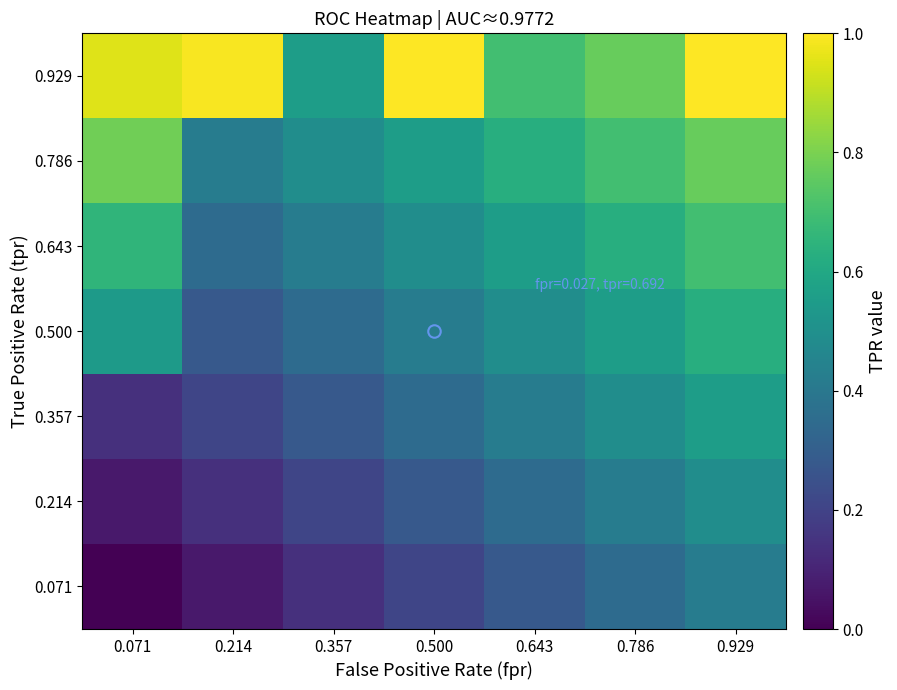

Reading left to right, extract all data points from this chart.

0.071: 0.071=0.0	0.214=0.1	0.357=0.1	0.500=0.2	0.643=0.3	0.786=0.3	0.929=0.4
0.214: 0.071=0.1	0.214=0.1	0.357=0.2	0.500=0.3	0.643=0.3	0.786=0.4	0.929=0.5
0.357: 0.071=0.1	0.214=0.2	0.357=0.3	0.500=0.3	0.643=0.4	0.786=0.5	0.929=0.6
0.500: 0.071=0.5	0.214=0.3	0.357=0.3	0.500=0.4	0.643=0.5	0.786=0.6	0.929=0.6
0.643: 0.071=0.7	0.214=0.3	0.357=0.4	0.500=0.5	0.643=0.6	0.786=0.6	0.929=0.7
0.786: 0.071=0.8	0.214=0.4	0.357=0.5	0.500=0.6	0.643=0.6	0.786=0.7	0.929=0.8
0.929: 0.071=1.0	0.214=1.0	0.357=0.6	0.500=1.0	0.643=0.7	0.786=0.8	0.929=1.0